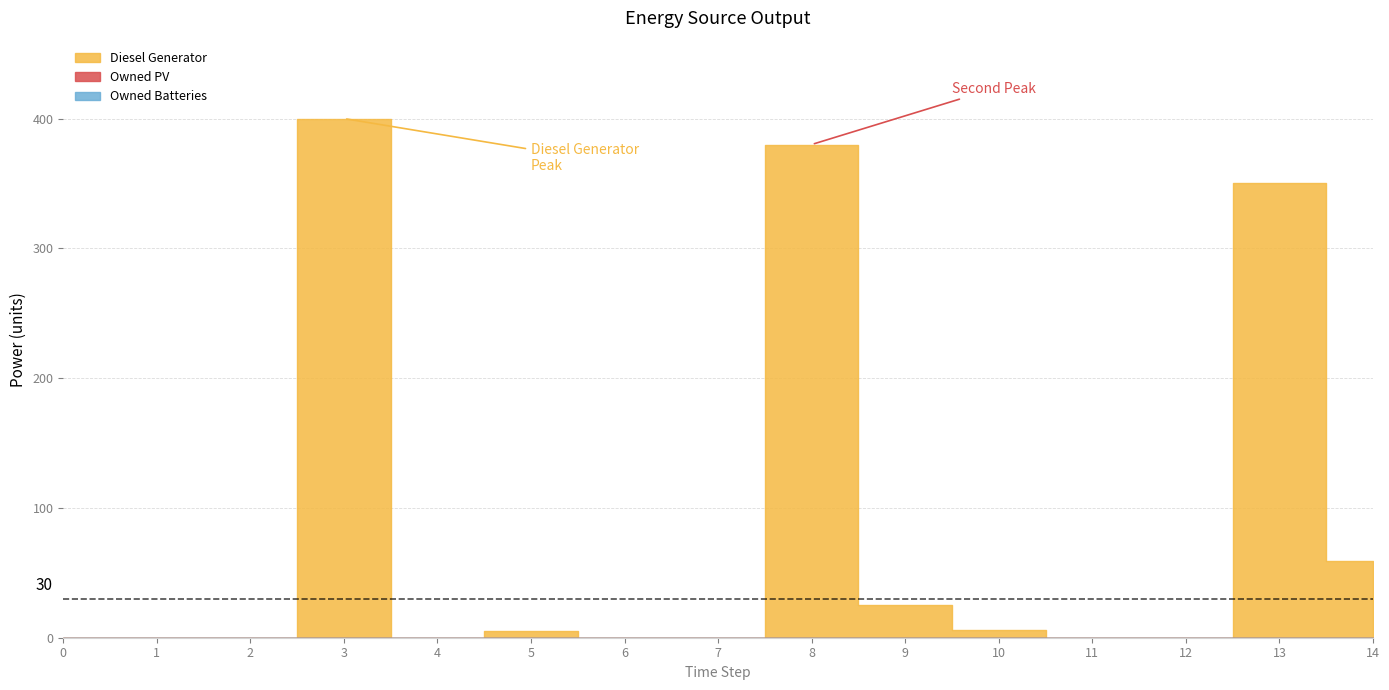

Is it true that Owned Batteries equals 0 at 4?

True